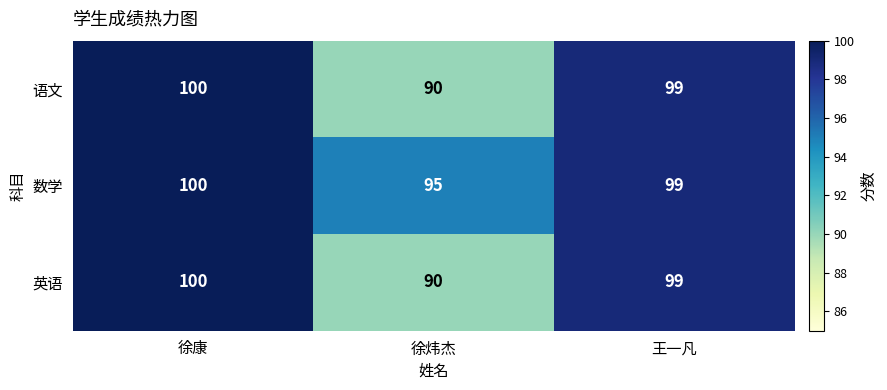

At how many categories does at least one series exceed 90?

3